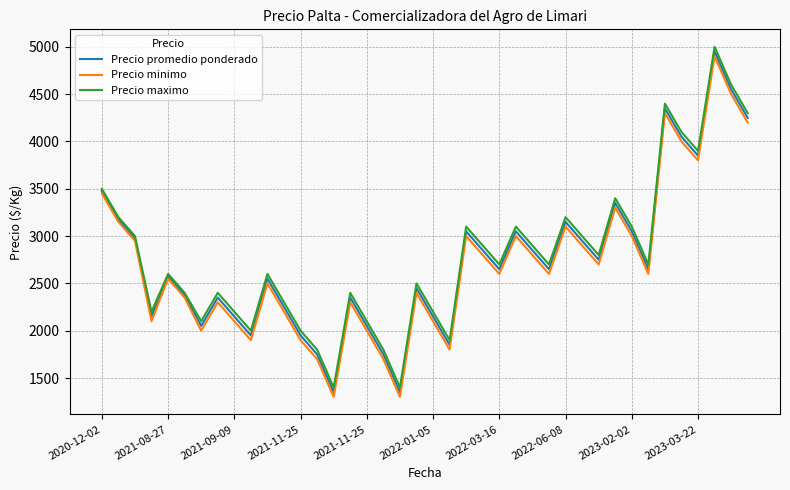

What is the lowest value of the Precio minimo series?

1300